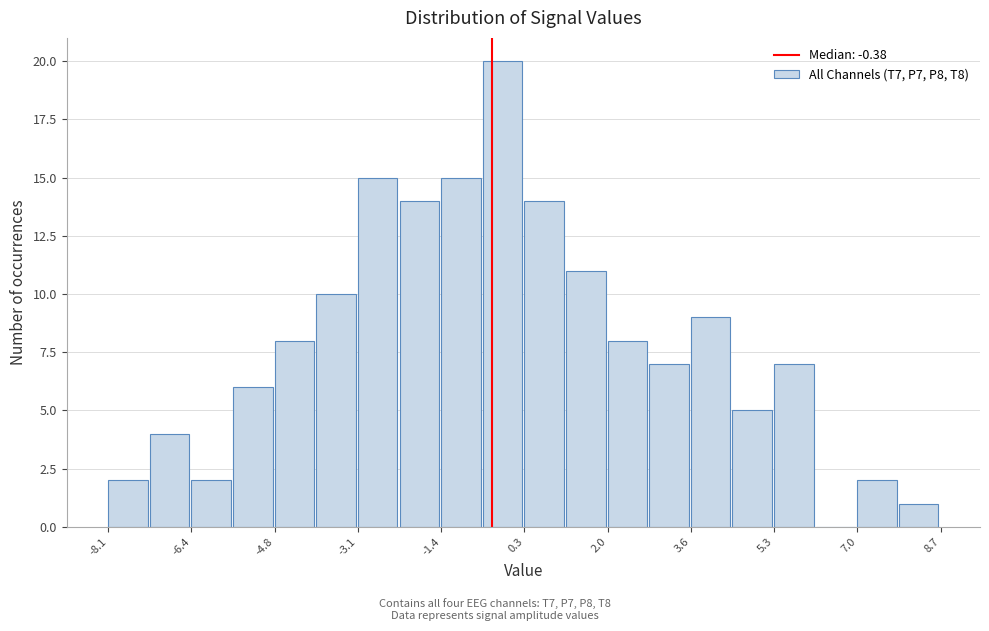

Over which range of the x-axis is the bar tallest?

-0.6 to 0.2